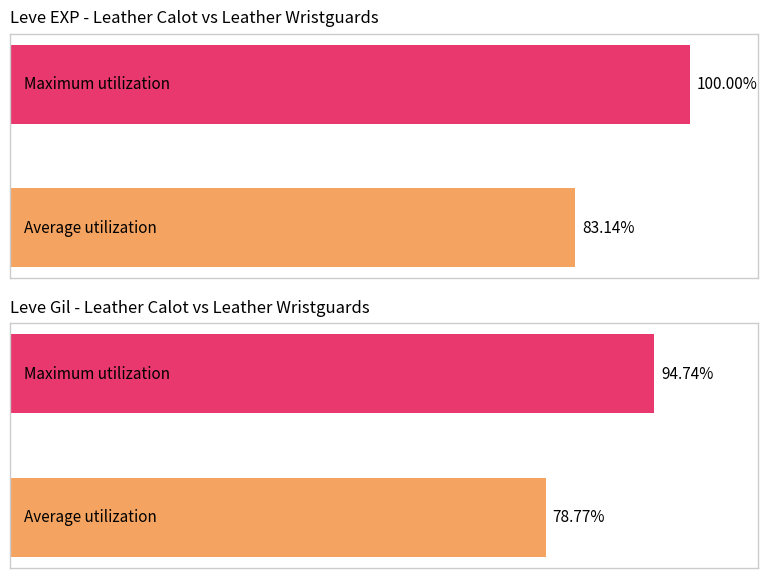

What is the average value of the Leve EXP - Leather Calot vs Leather Wristguards series?

91.6